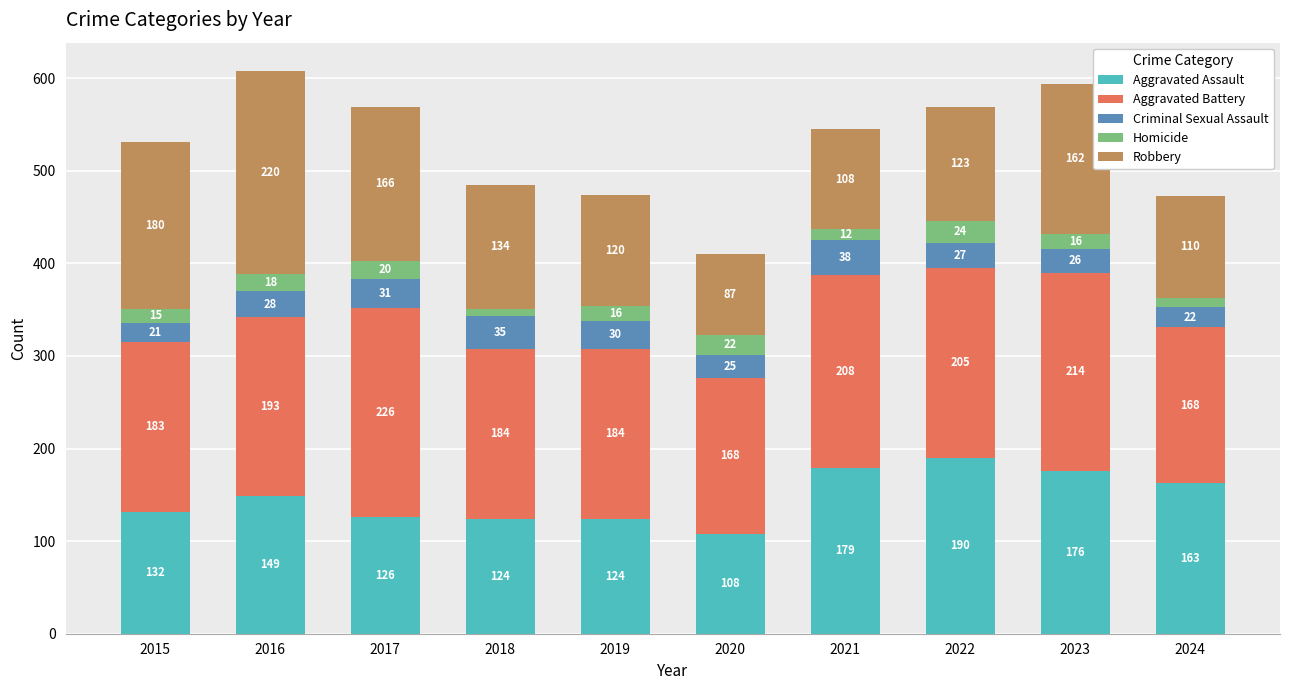

What is the difference between the maximum and minimum values in the Aggravated Assault series?

82